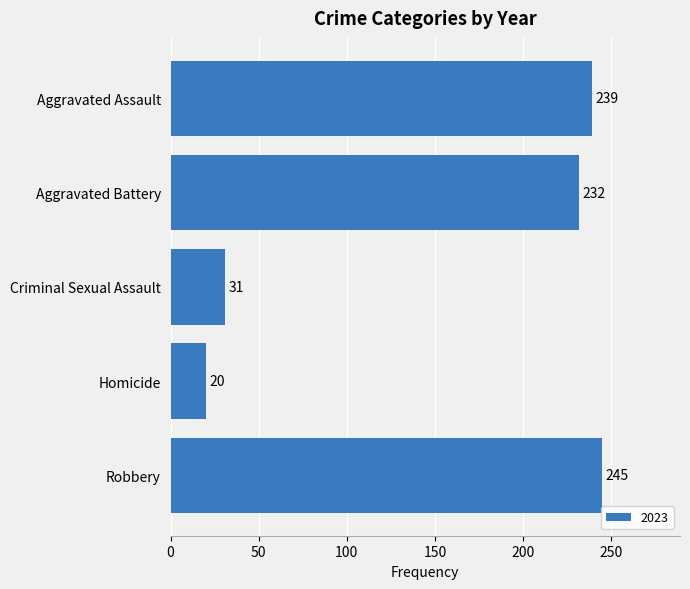

What is the maximum value shown in the chart?

245